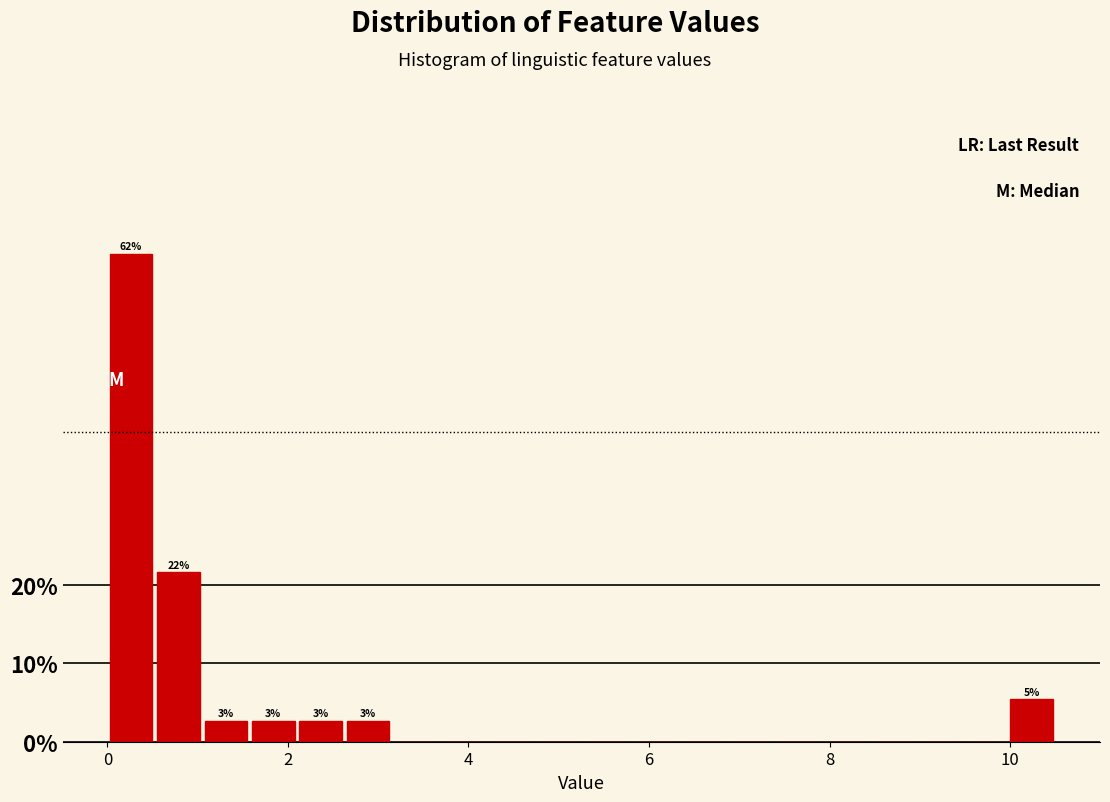

Read against the x-axis, roughly where is the centre of the tallest bar?

0.2